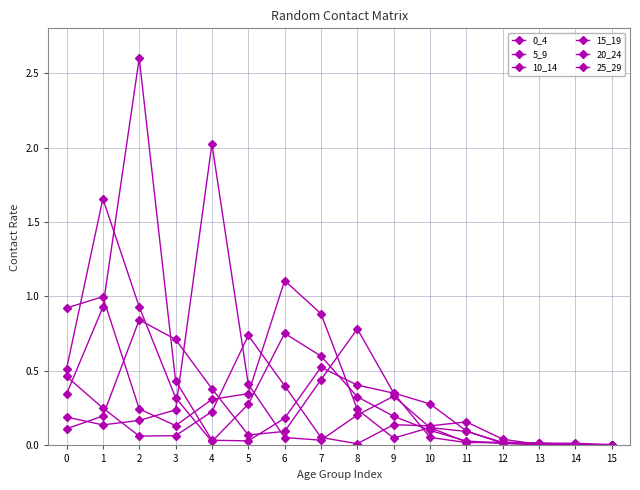

What is the difference between the highest and lowest values at 8?

0.8